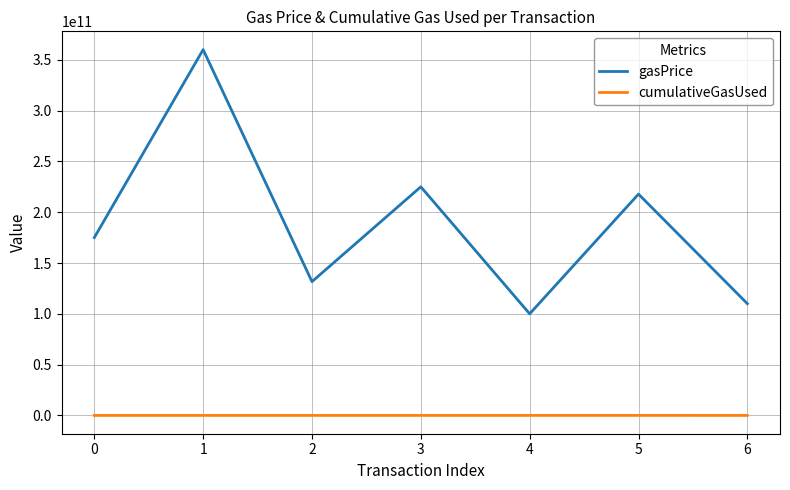

How many interior local peaks does the gasPrice series have?

3